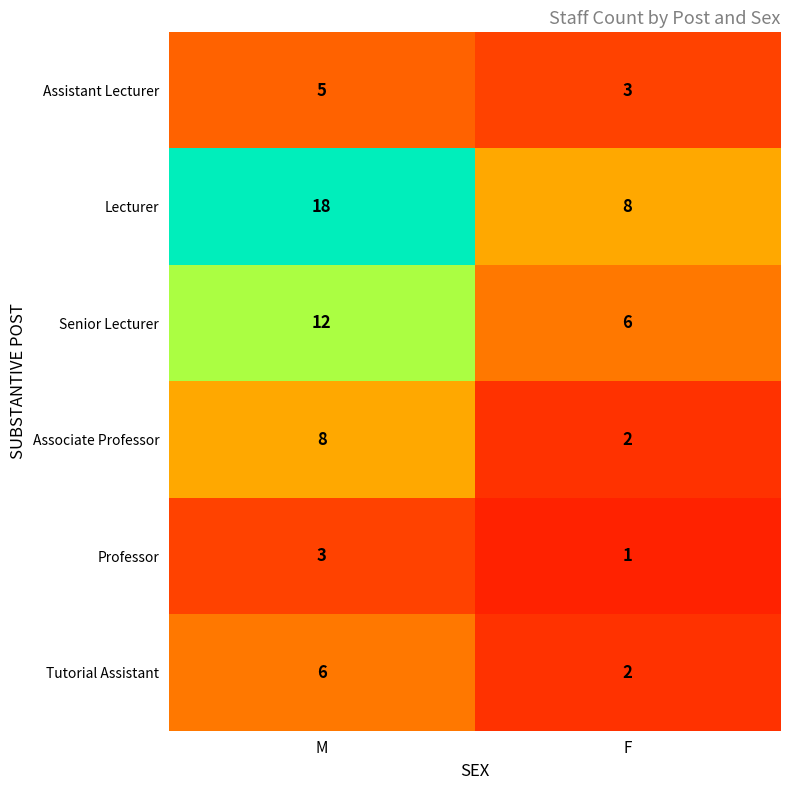

How many data points does each series have?

2